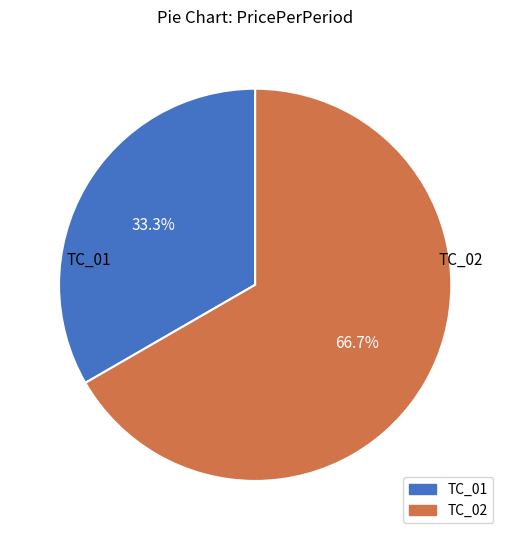

To the nearest percent, what is the combined percentage of TC_01 and TC_02?

100%